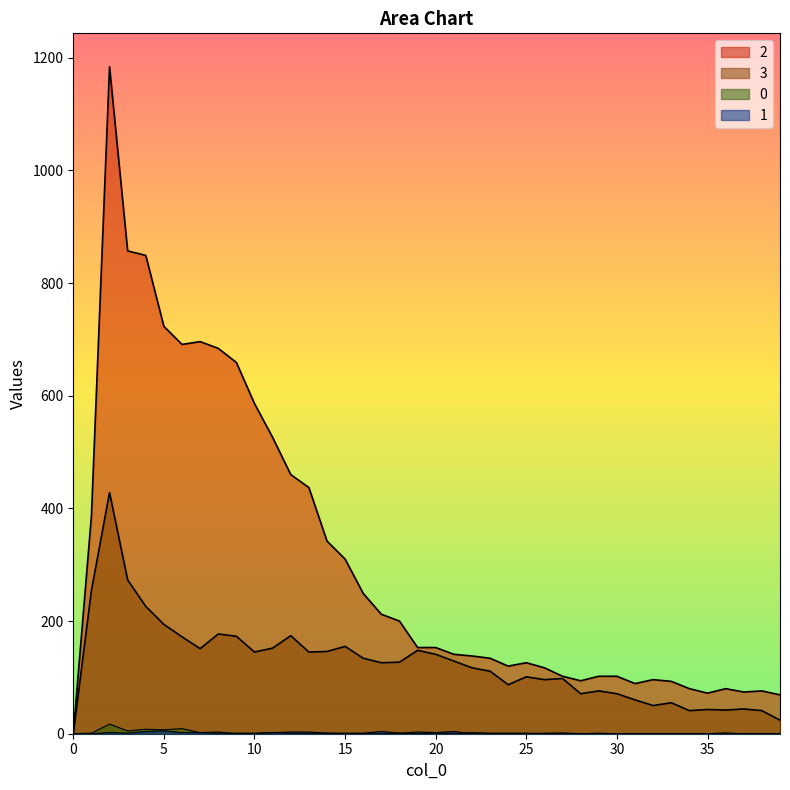

Does the chart have visible grid lines?

No